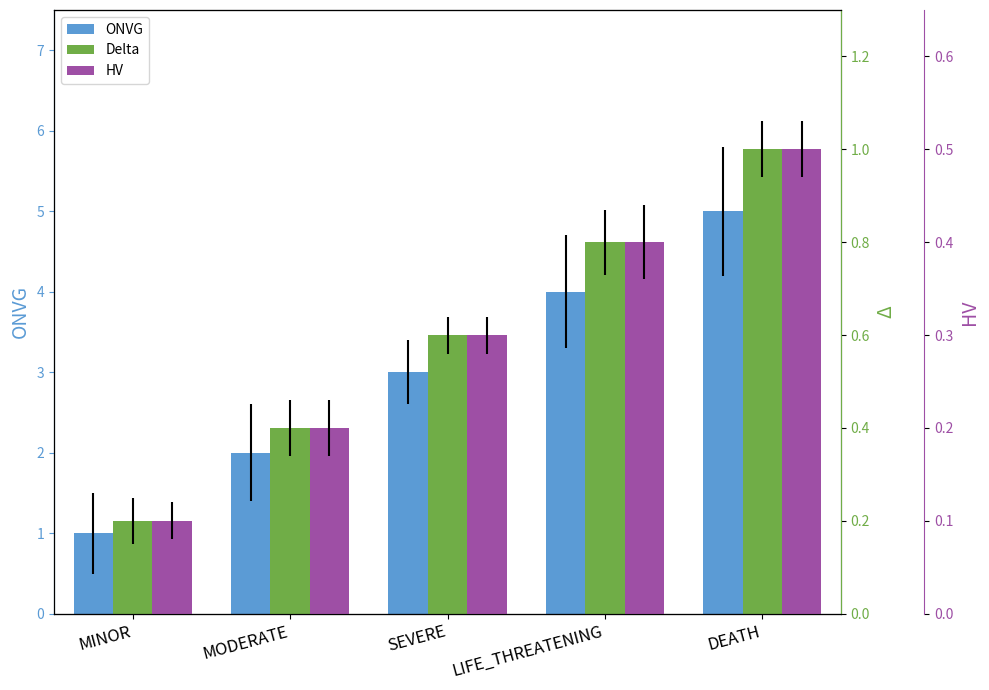

Which label corresponds to the largest value in the chart?

DEATH